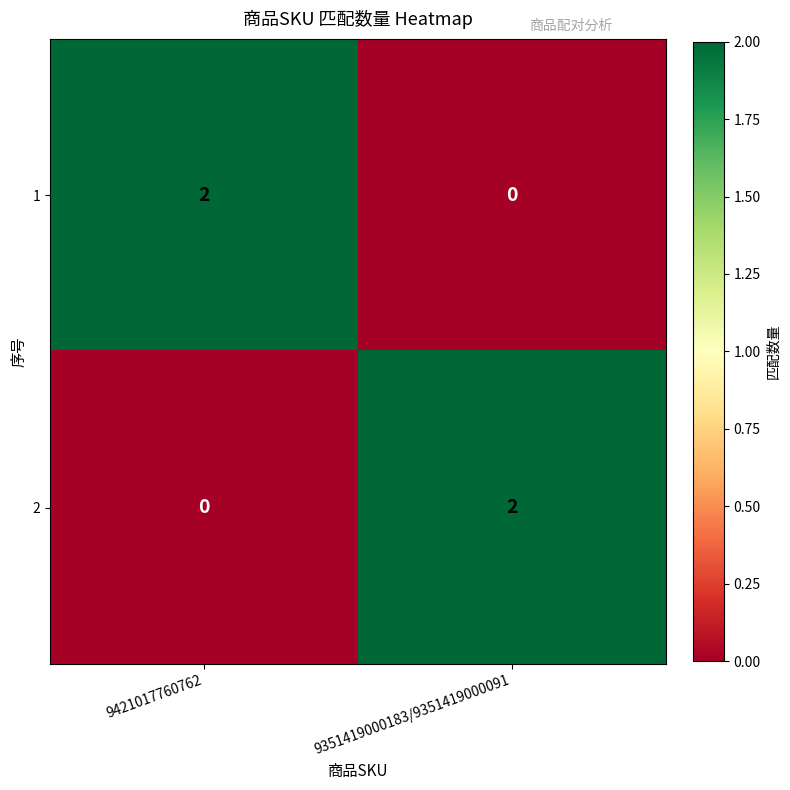

At which label does 2 reach its peak?

9351419000183/9351419000091